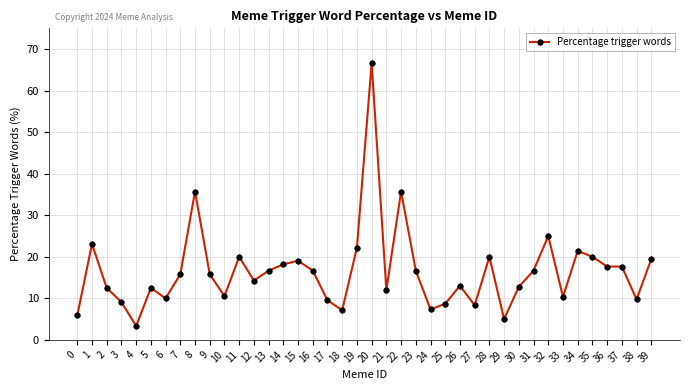

Which has a higher value, 17 or 26?

26